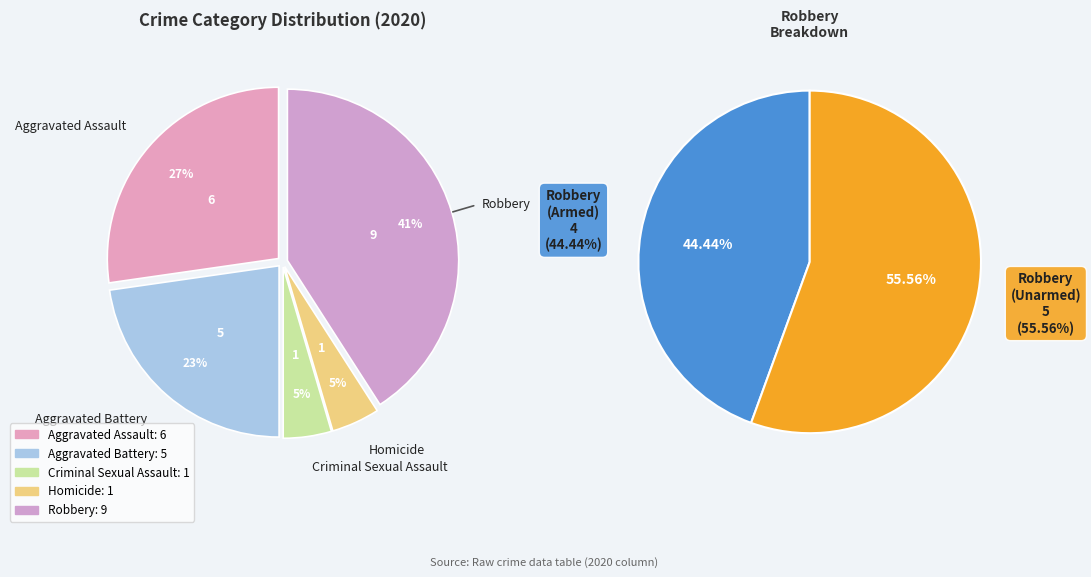

Is there a majority slice in this chart?

No